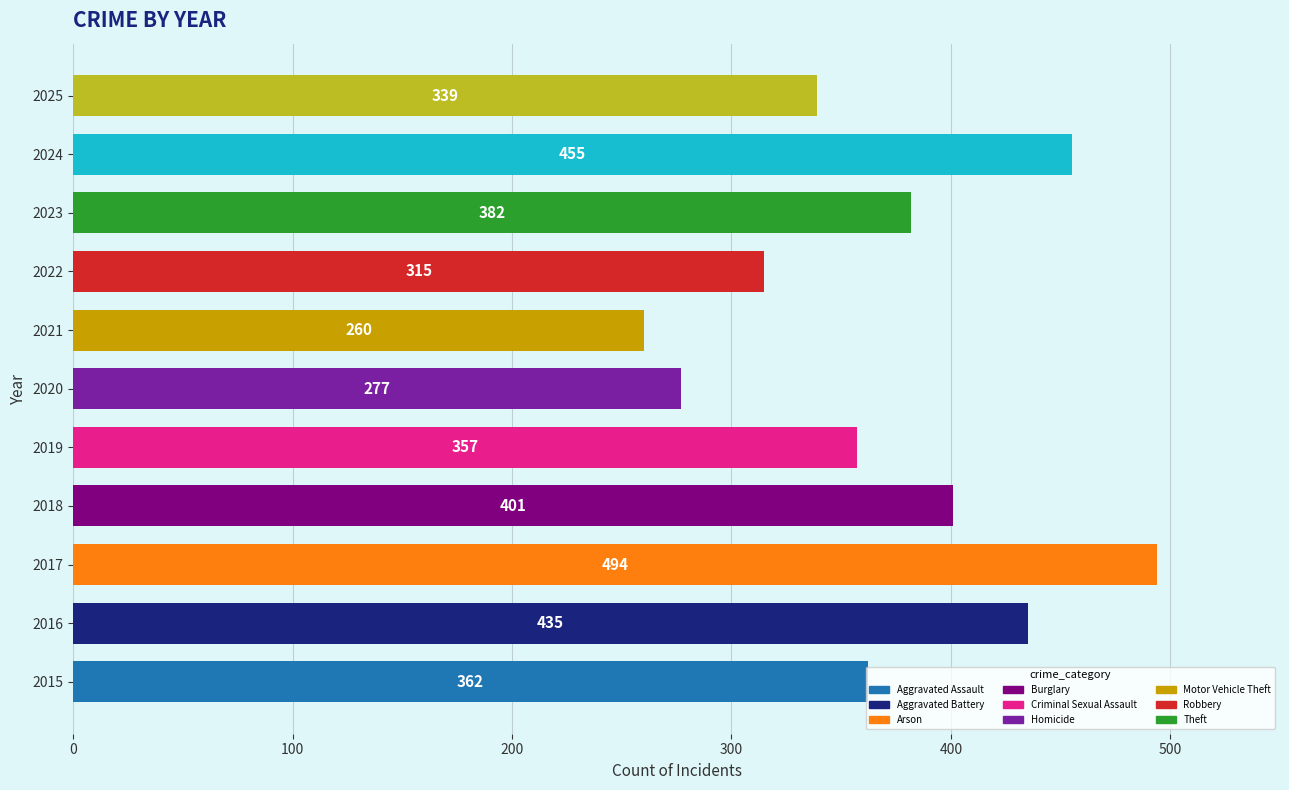

The chart shows a value of 401 at 2018. True or false?

True